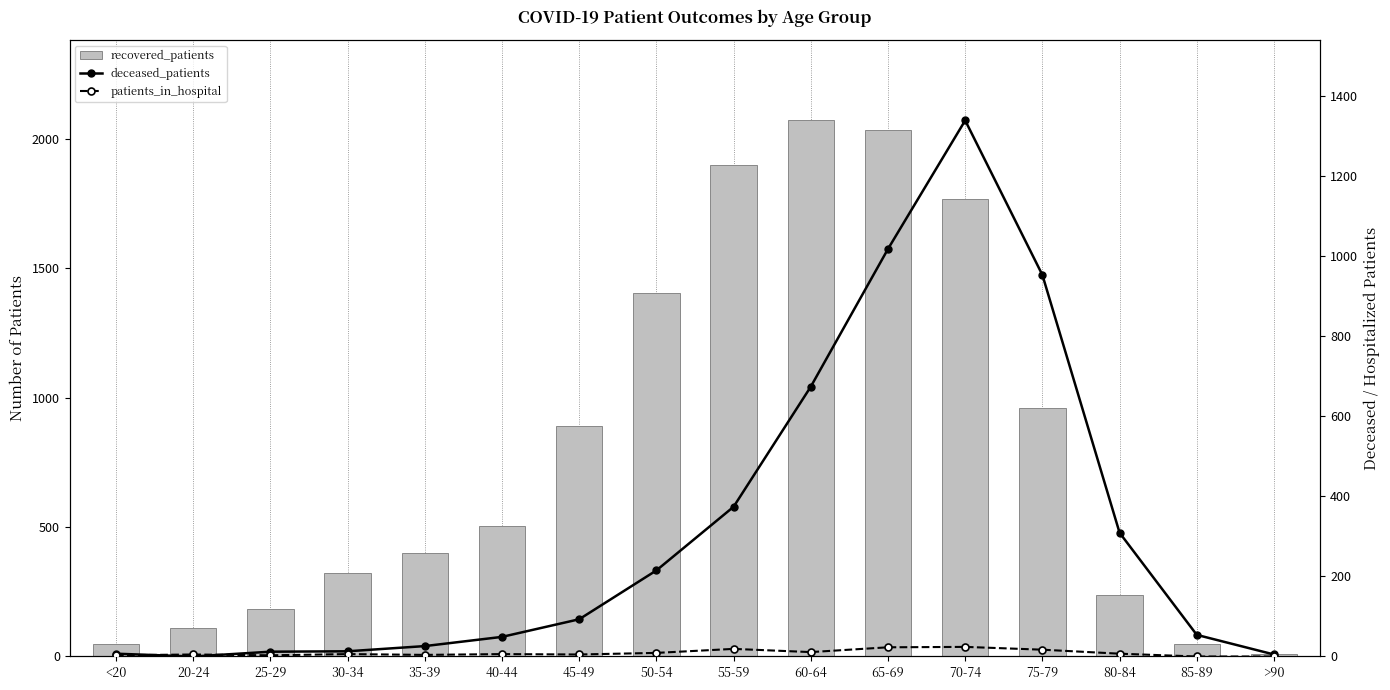

What is the sum of the deceased_patients values at 55-59 and 50-54?

589